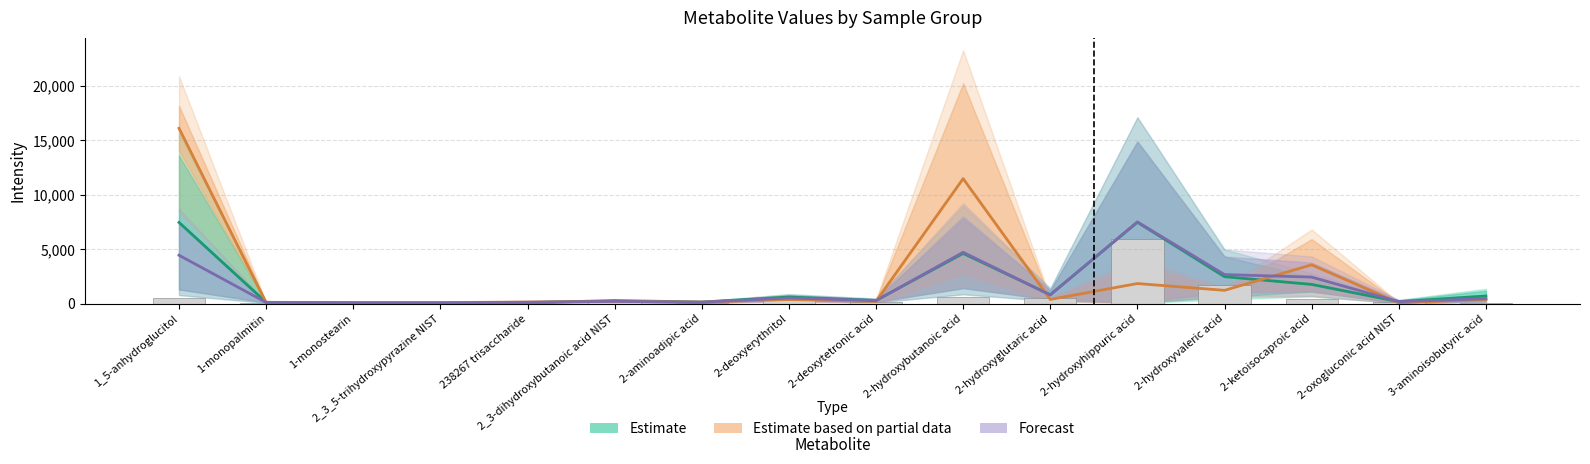

Is the value of Forecast at 1_5-anhydroglucitol greater than the value of Estimate at 2-hydroxyvaleric acid?

Yes